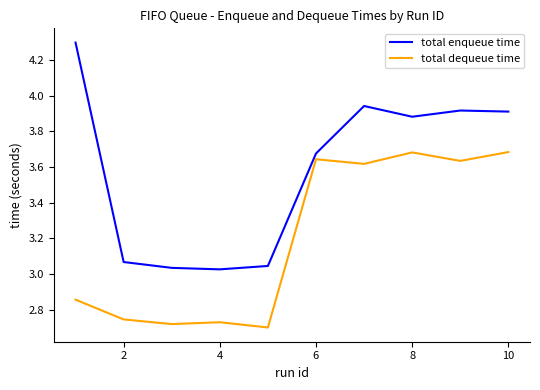

List the series in order of their overall mean, lowest first.

total dequeue time, total enqueue time